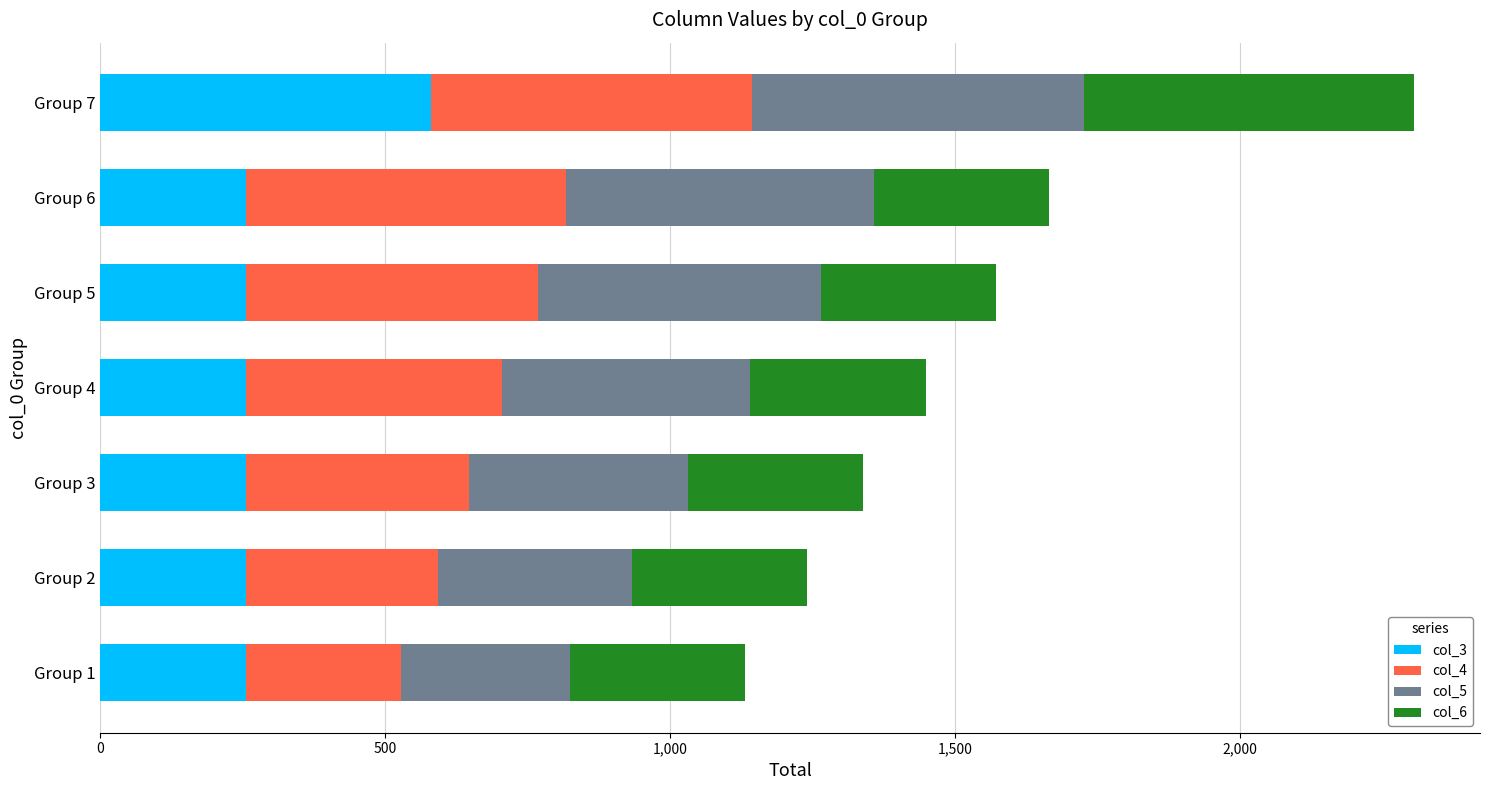

What is the total value across all series at Group 2?

1240.4